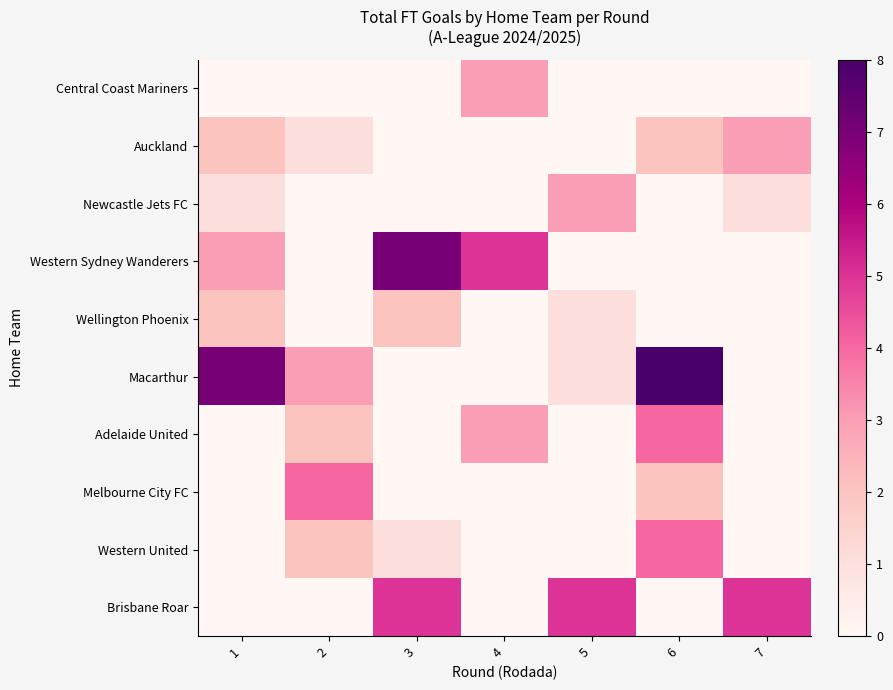

What is the total value across all series at 4?

11